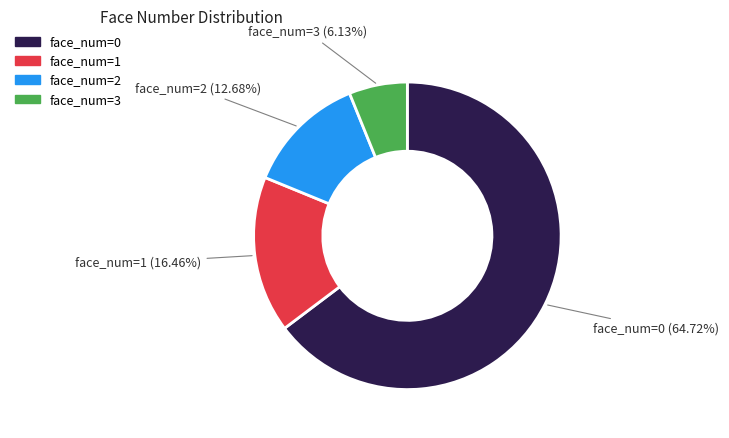

How many segments does this pie chart have?

4